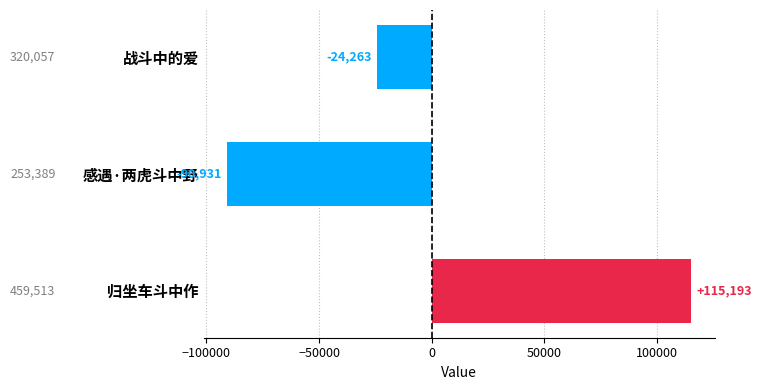

Where is the data nearest to the value 12131?

战斗中的爱